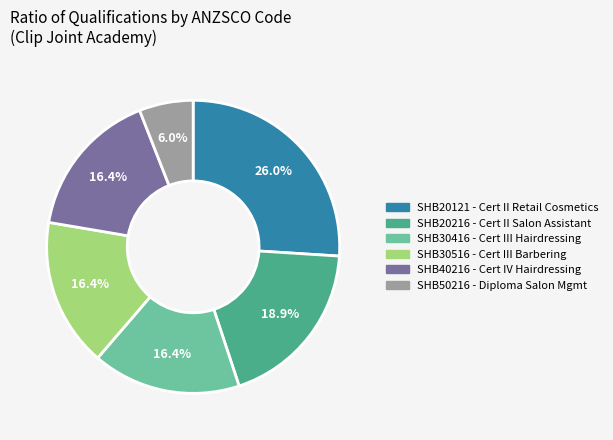

Is there any slice that represents more than half of the pie?

No